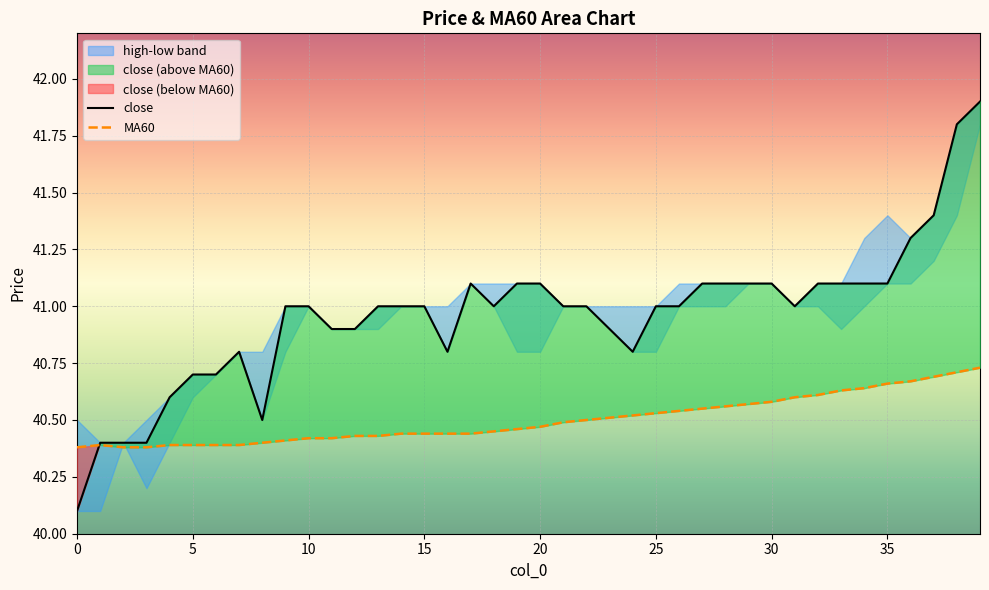

The value of MA60 at 15 is 58.3. True or false?

False